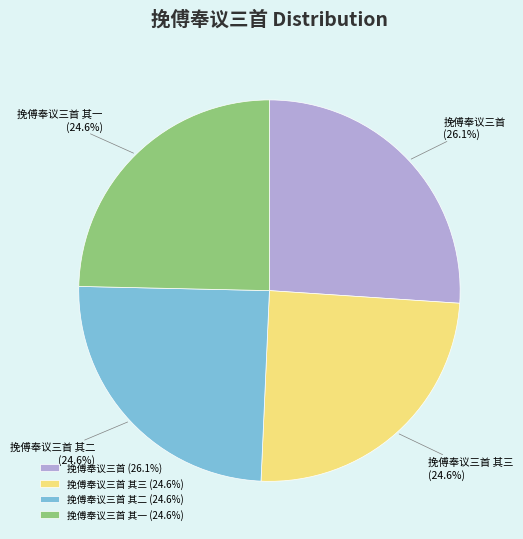

Approximately how many times larger is the value at 挽傅奉议三首 compared to 挽傅奉议三首 其二?

1.1